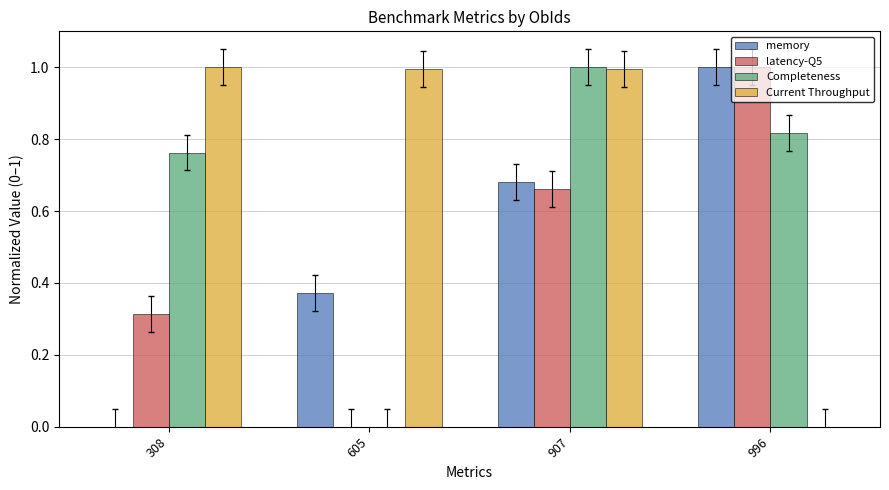

What is the sum of the Current Throughput values at 308 and 605?

2.0